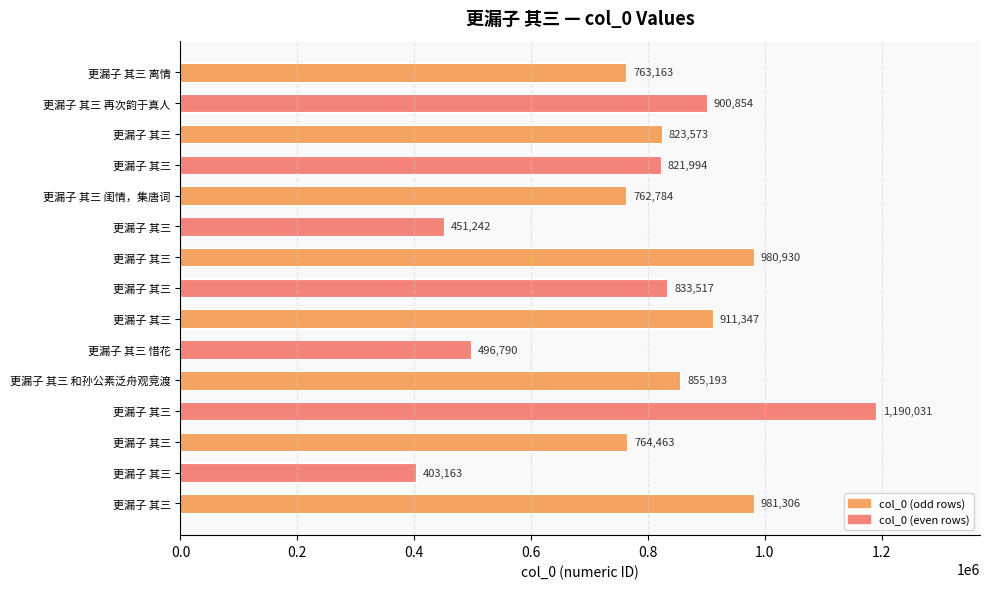

How many categories are shown in the chart?

15